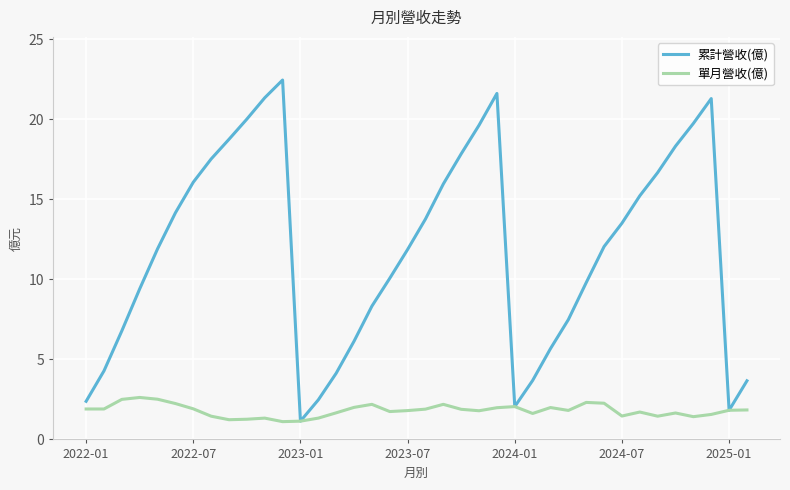

Which series has the largest range (max minus min)?

累計營收(億)